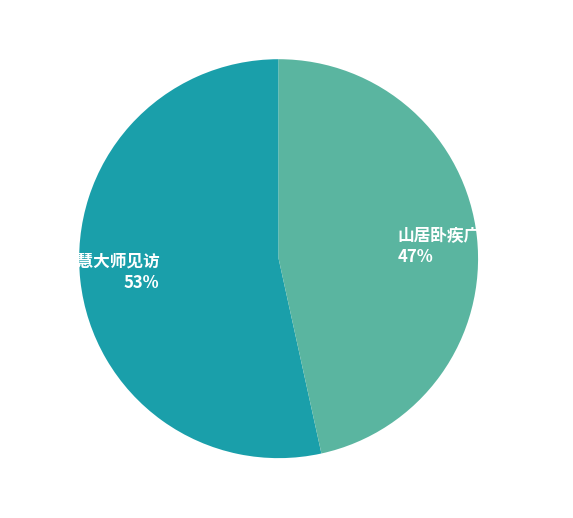

Which has a higher value, 山居卧疾广利大师见访 or 谢天彭净慧大师见访?

谢天彭净慧大师见访